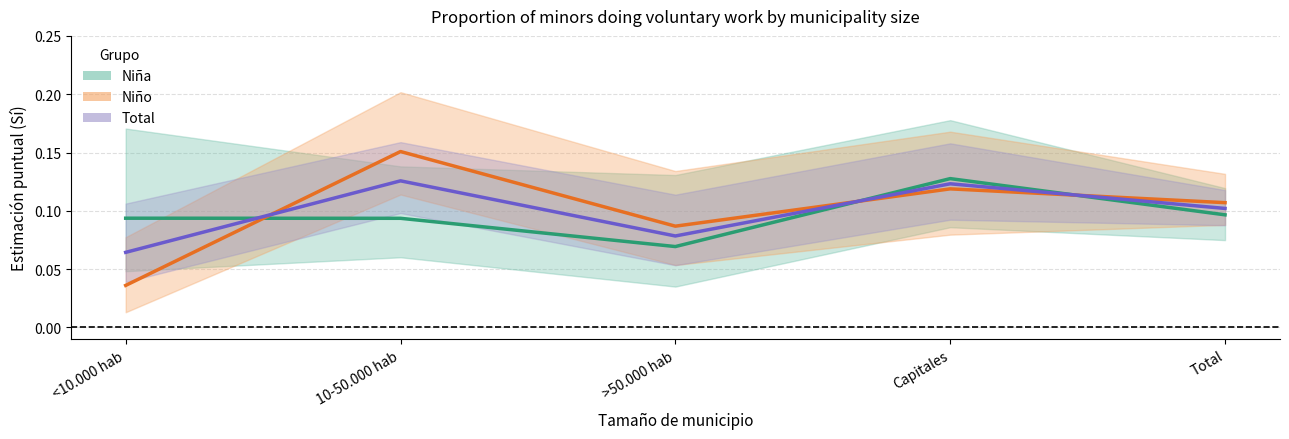

Does the chart display data point markers on the line(s)?

No